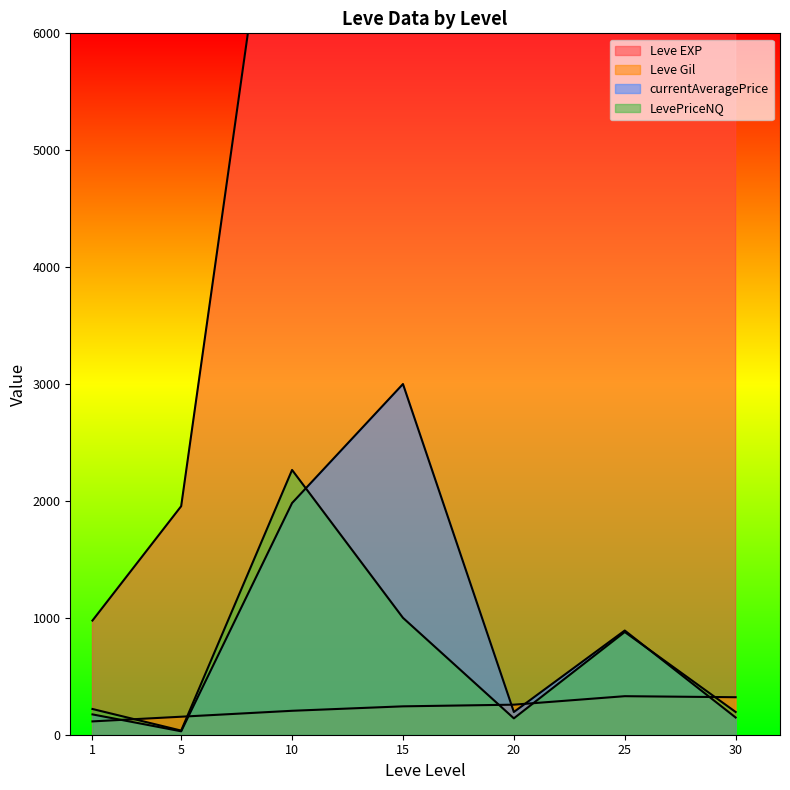

At which label is Leve EXP closest to 22200?

30